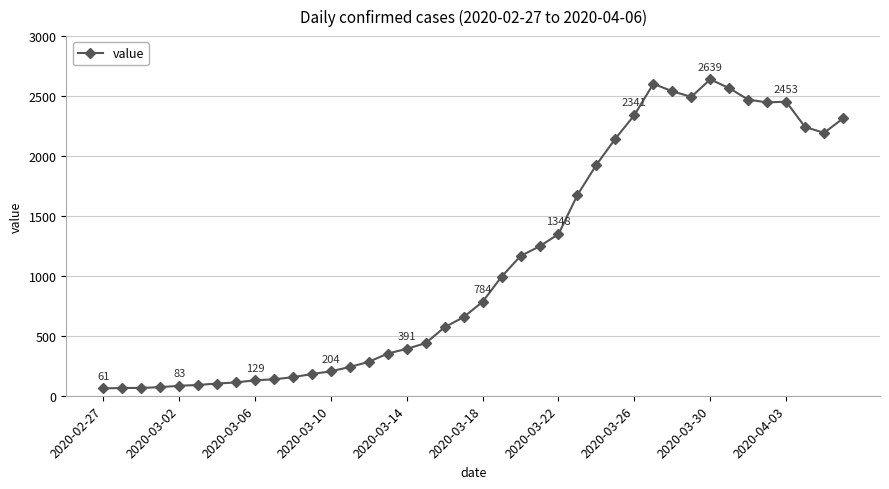

What is the greatest value displayed?

2639